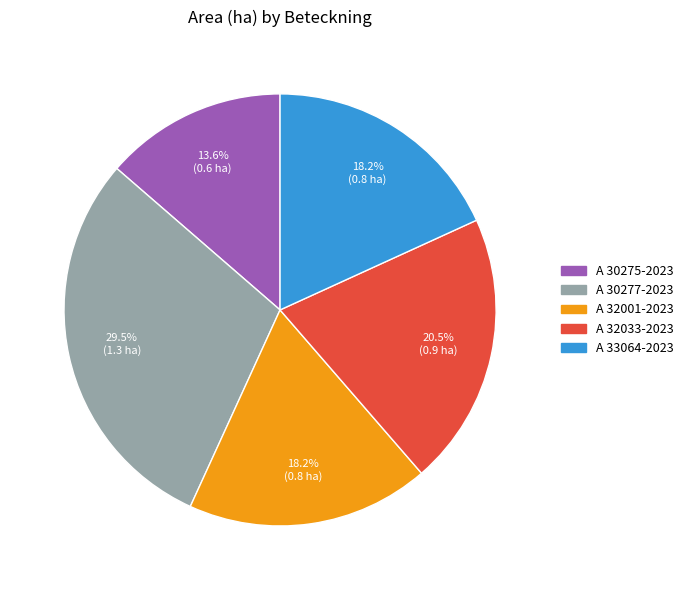

Which has a higher value, A 32033-2023 or A 30277-2023?

A 30277-2023